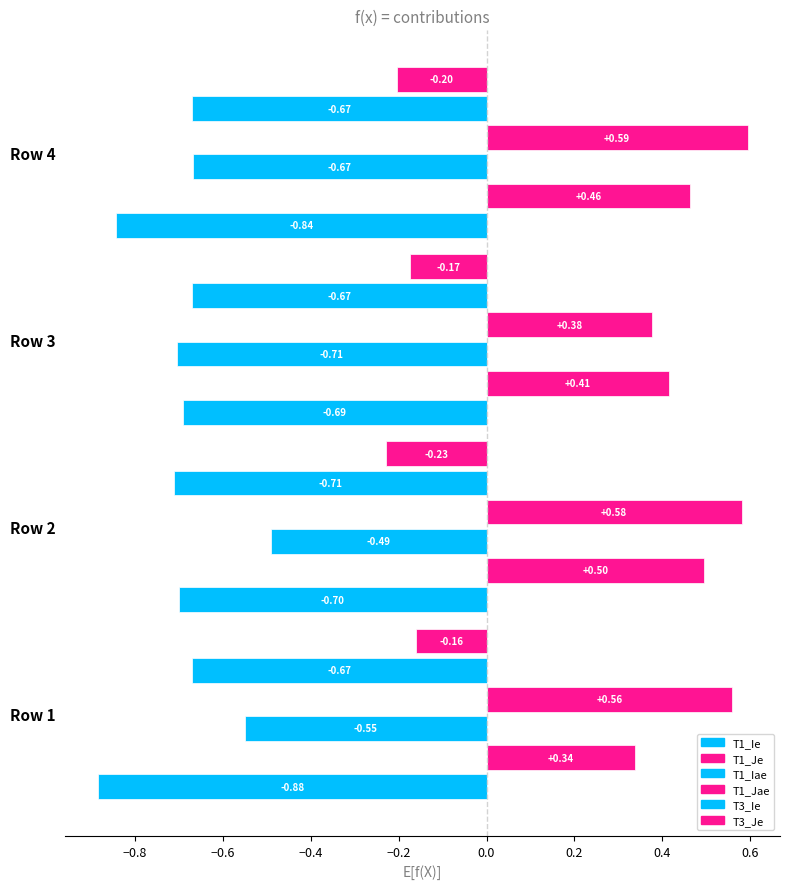

How many distinct data groups are displayed?

6